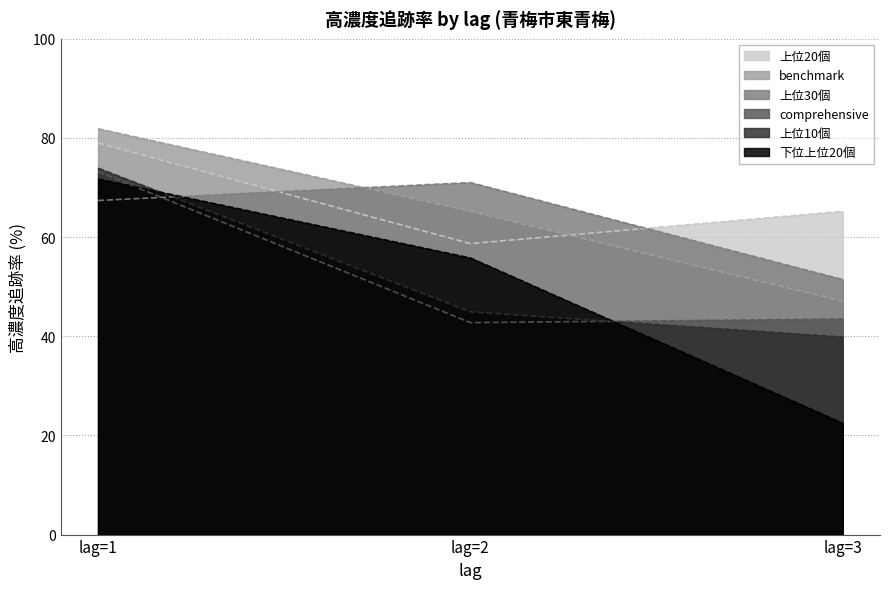

Which series has the largest range (max minus min)?

下位上位20個